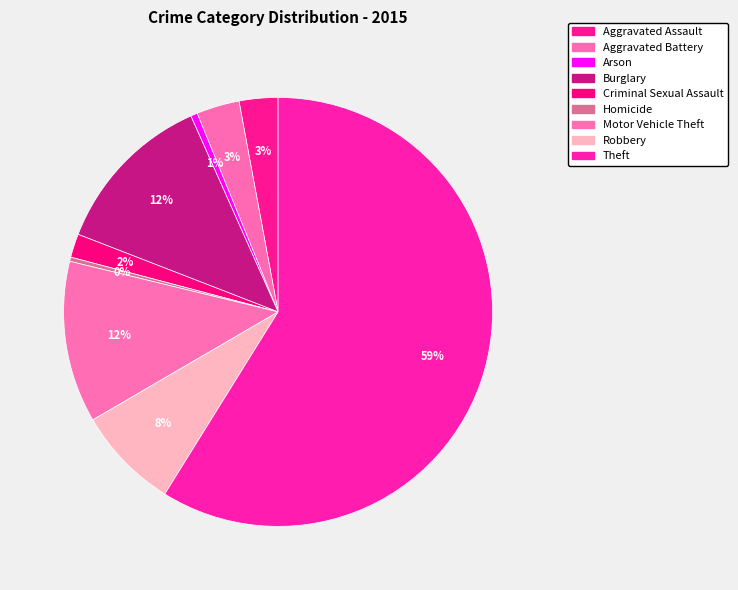

Count the number of slices in the pie.

9